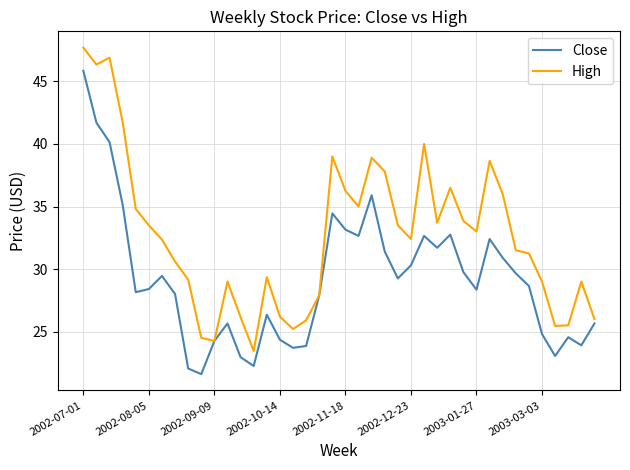

Rank the series by their average value, from highest to lowest.

High, Close